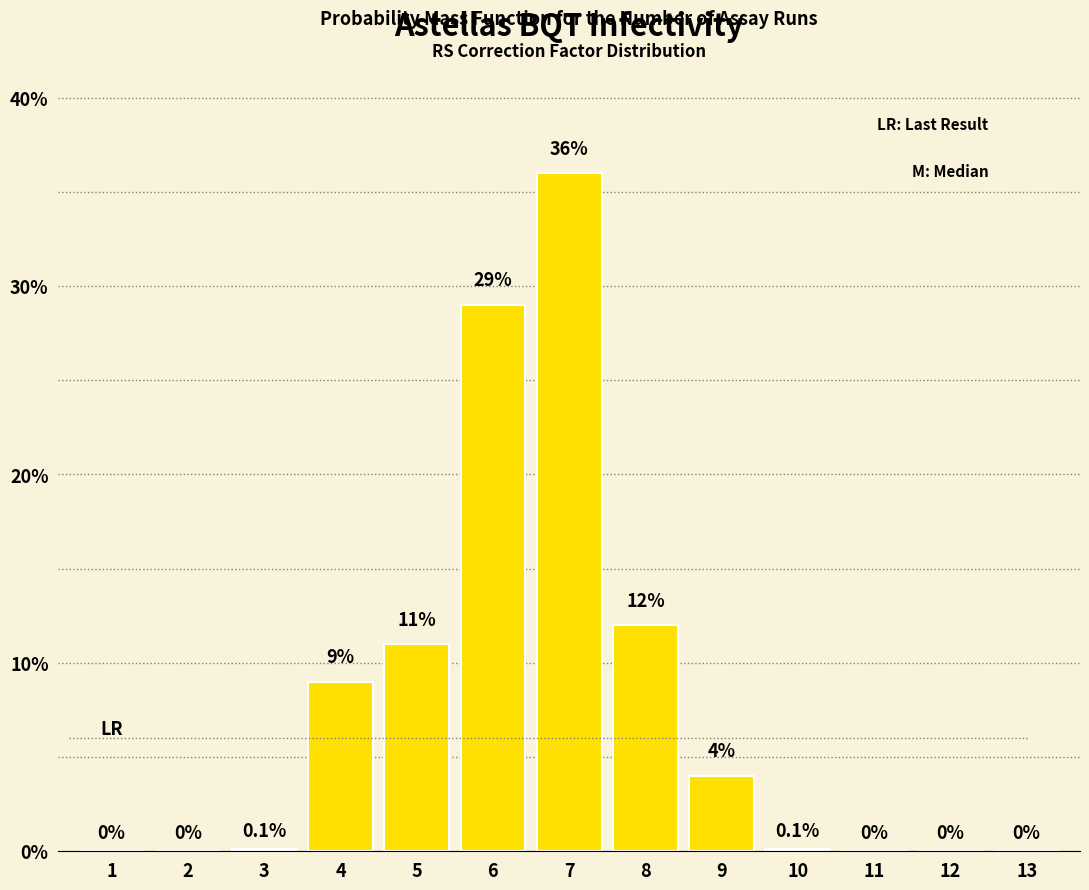

Reading left to right, list all the values displayed in this chart.

1=0.0	2=0.0	3=0.1	4=9.0	5=11.0	6=29.0	7=36.0	8=12.0	9=4.0	10=0.1	11=0.0	12=0.0	13=0.0